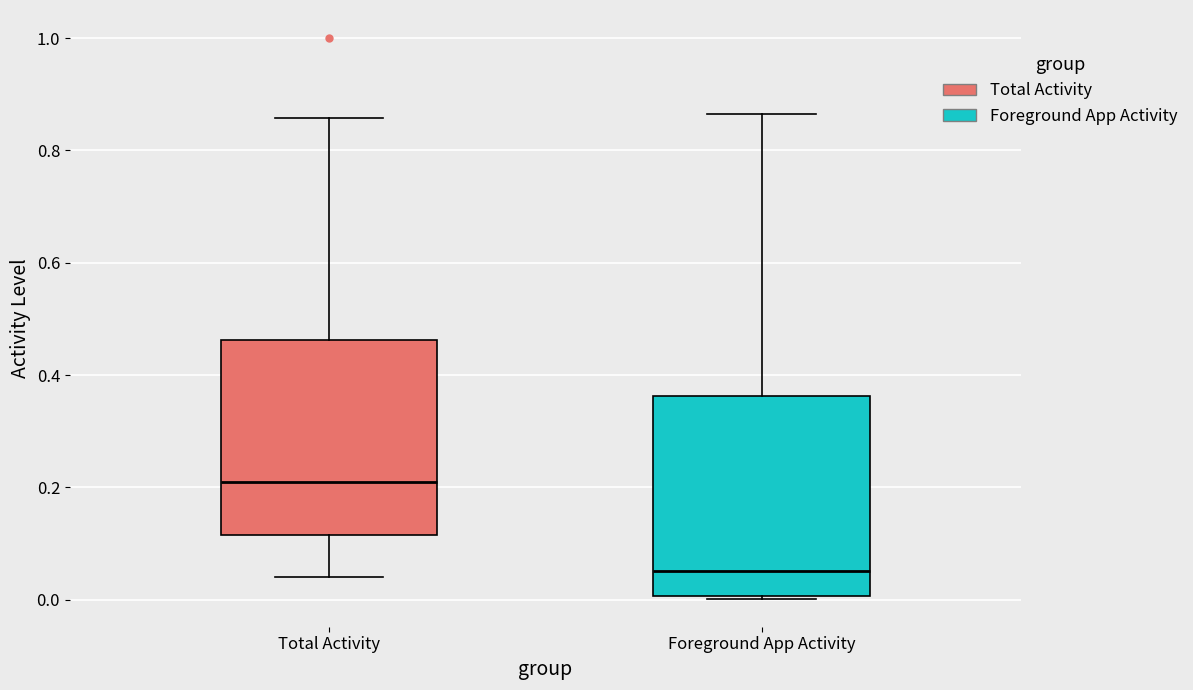

Reading left to right, read every box against the y-axis: the position of its median line, the range the box covers, and the ends of its whiskers. The values are not printed on the chart, so give them approximately, as read against the axis.

Total Activity: median 0.22, box 0.12 to 0.46, whiskers 0.04 to 0.86
Foreground App Activity: median 0.06, box 0.00 to 0.36, whiskers 0.00 to 0.86